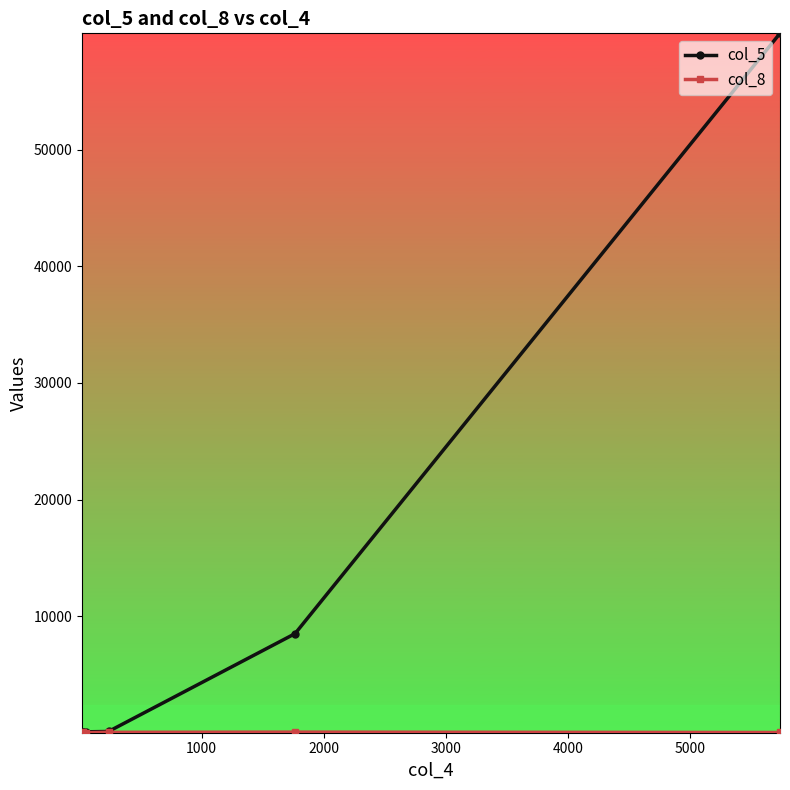

Which series has the largest total across all categories?

col_5